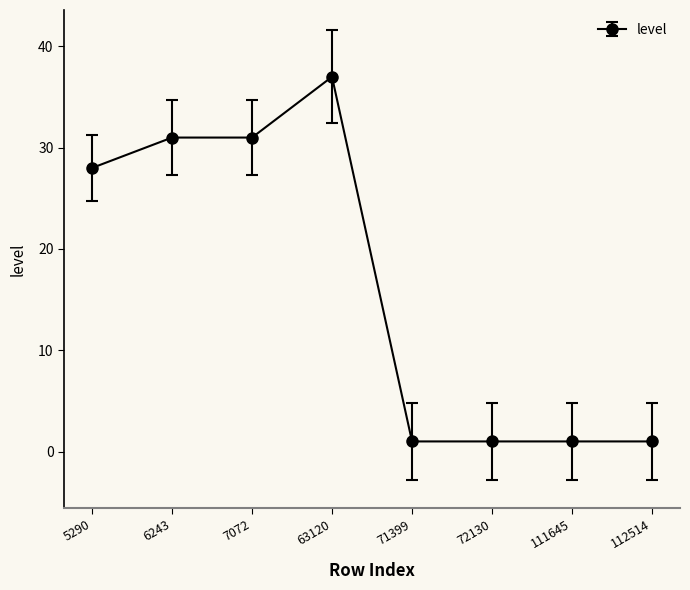

How many categories are shown in the chart?

8